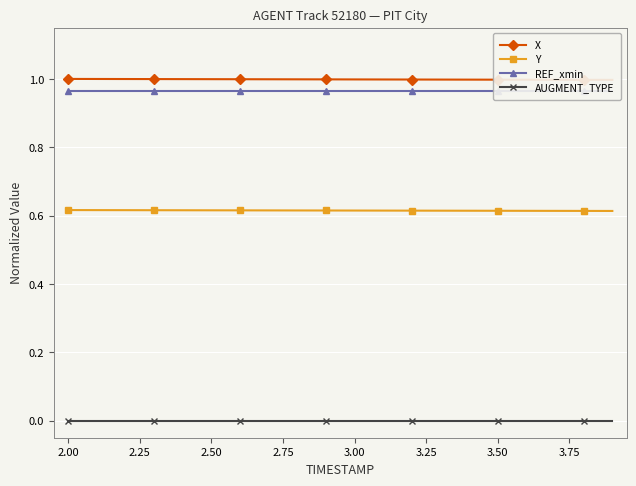

True or false: Y and AUGMENT_TYPE intersect in this chart.

False